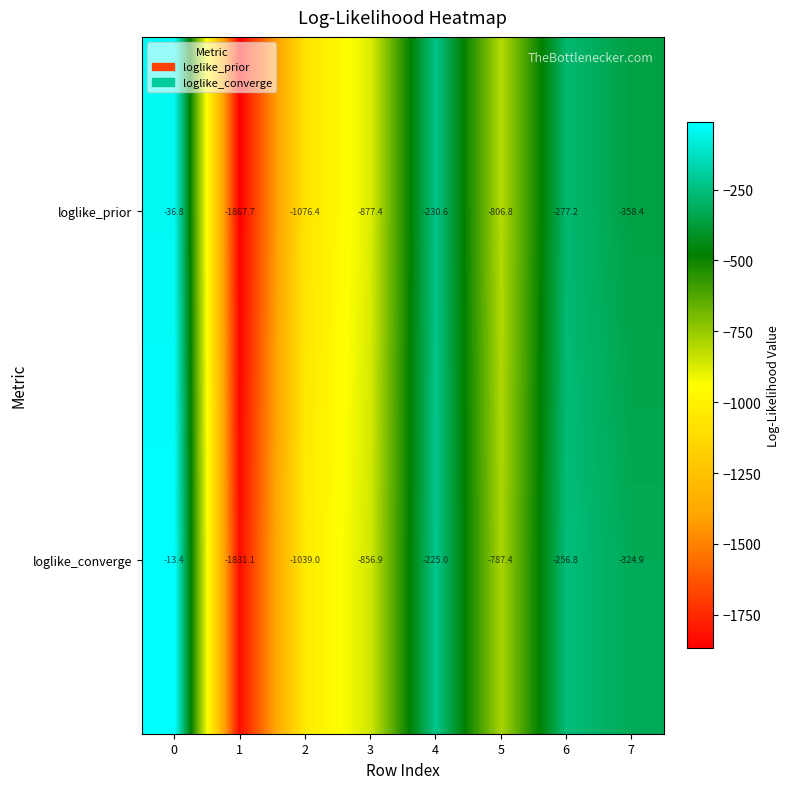

List the series in order of their peak value, highest first.

loglike_converge, loglike_prior